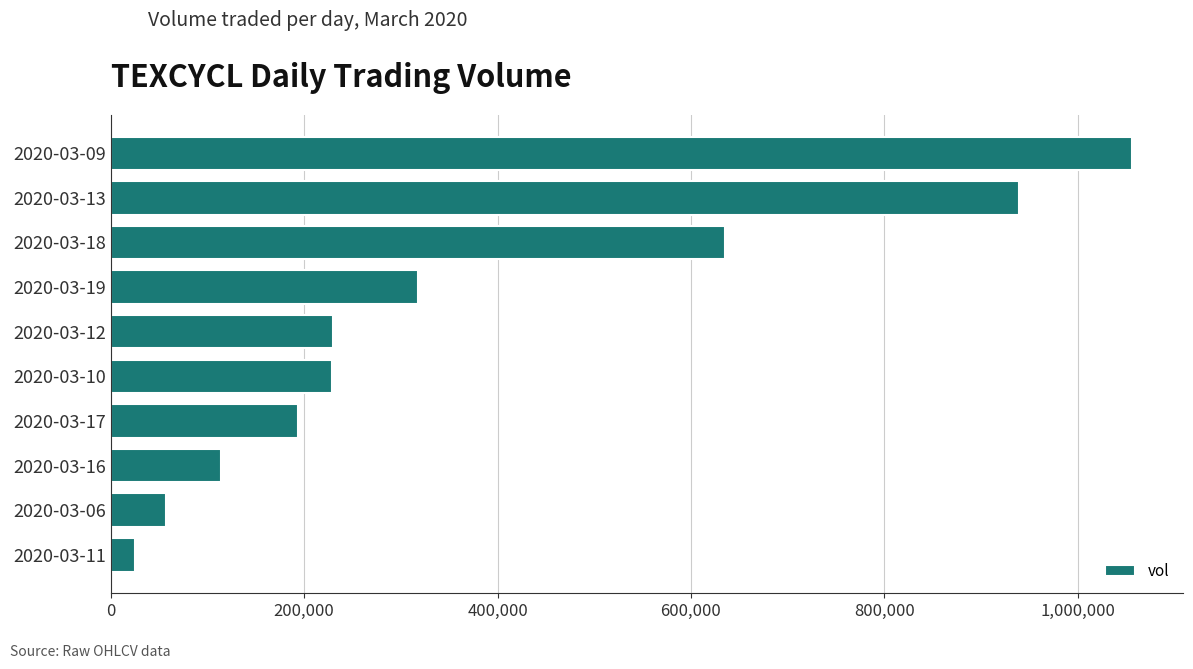

Are the bars grouped side by side (vs. stacked)?

No